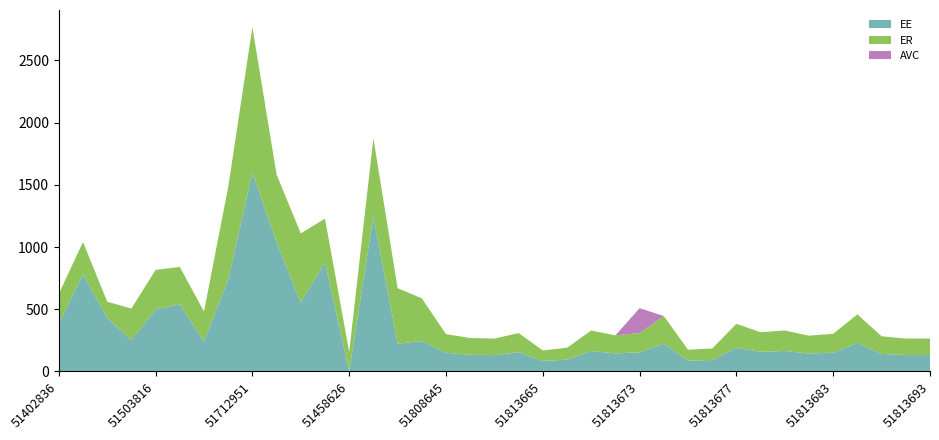

Reading left to right, what are all the values shown in this chart?

ER: 51402836=239.6	51403750=260.2	51424681=129.5	51497413=252.8	51503816=316.4	51507876=300.0	51597521=241.2	51687872=740.9	51712951=1166.7	51427025=541.2	51427092=554.9	51427724=350.9	51458626=156.8	51771520=625.0	51783371=446.6	51790874=343.1	51808645=150.0	51813656=134.5	51813659=132.1	51813664=154.4	51813665=84.7	51813669=95.3	51813670=164.5	51813671=145.2	51813673=154.4	51813674=223.0	51813675=87.5	51813676=92.5	51813677=191.6	51813679=157.8	51813681=164.8	51813682=143.9	51813683=151.5	51813684=229.5	51813686=141.4	51813692=132.4	51813693=132.4
EE: 51402836=383.3	51403750=780.7	51424681=431.7	51497413=252.8	51503816=500.0	51507876=540.0	51597521=241.2	51687872=740.9	51712951=1600.0	51427025=1041.2	51427092=554.9	51427724=877.4	51458626=0.0	51771520=1250.0	51783371=223.3	51790874=245.1	51808645=150.0	51813656=134.5	51813659=132.1	51813664=154.4	51813665=84.7	51813669=95.3	51813670=164.5	51813671=145.2	51813673=154.4	51813674=223.0	51813675=87.5	51813676=92.5	51813677=191.6	51813679=157.8	51813681=164.8	51813682=143.9	51813683=151.5	51813684=229.5	51813686=141.4	51813692=132.4	51813693=132.4
AVC: 51402836=0.0	51403750=0.0	51424681=0.0	51497413=0.0	51503816=0.0	51507876=0.0	51597521=0.0	51687872=0.0	51712951=0.0	51427025=0.0	51427092=0.0	51427724=0.0	51458626=0.0	51771520=0.0	51783371=0.0	51790874=0.0	51808645=0.0	51813656=0.0	51813659=0.0	51813664=0.0	51813665=0.0	51813669=0.0	51813670=0.0	51813671=0.0	51813673=200.0	51813674=0.0	51813675=0.0	51813676=0.0	51813677=0.0	51813679=0.0	51813681=0.0	51813682=0.0	51813683=0.0	51813684=0.0	51813686=0.0	51813692=0.0	51813693=0.0